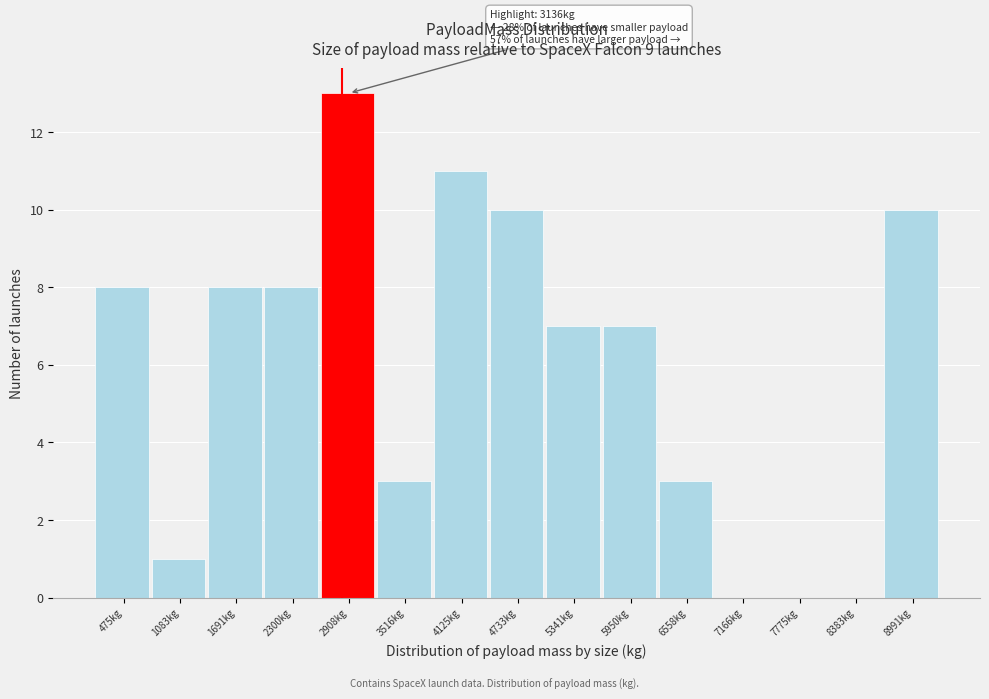

Reading left to right, list all the values displayed in this chart.

475kg=8	1083kg=1	1691kg=8	2300kg=8	2908kg=13	3516kg=3	4125kg=11	4733kg=10	5341kg=7	5950kg=7	6558kg=3	7166kg=0	7775kg=0	8383kg=0	8991kg=10